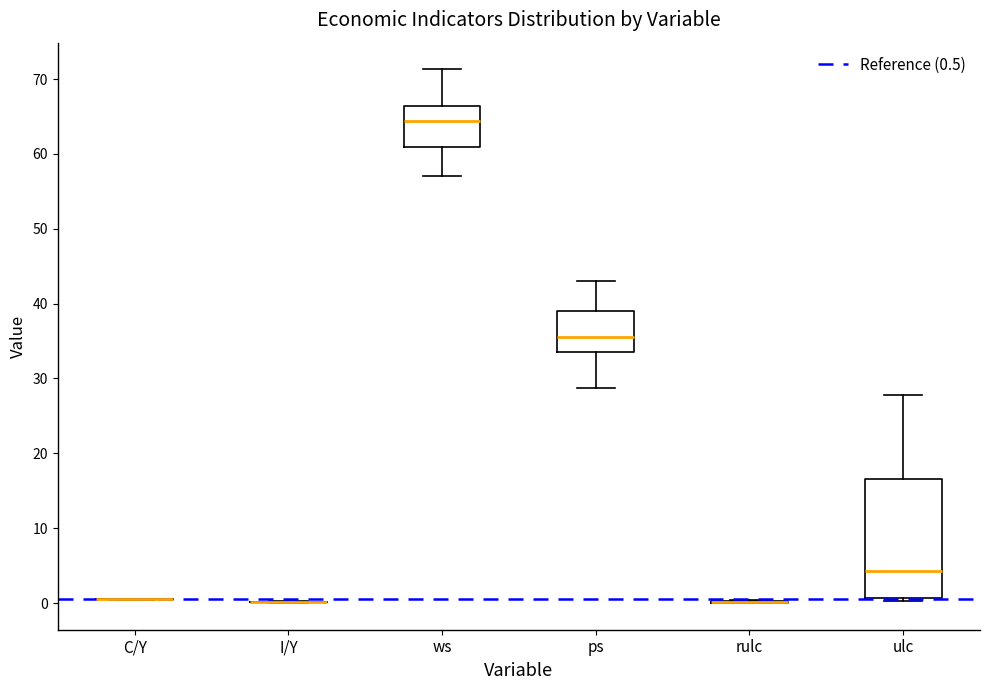

Reading left to right, transcribe this box plot: for each box, give where its median line is, the range the box spans, and where its two whiskers end, as read against the y-axis. The values are not printed on the chart, so give them approximately, as read against the axis.

C/Y: box collapsed to a line at 1, whiskers 0 to 1
I/Y: box collapsed to a line at 0, whiskers 0 to 0
ws: median 64, box 61 to 66, whiskers 57 to 71
ps: median 36, box 34 to 39, whiskers 29 to 43
rulc: box collapsed to a line at 0, whiskers 0 to 0
ulc: median 4, box 1 to 17, whiskers 0 to 28